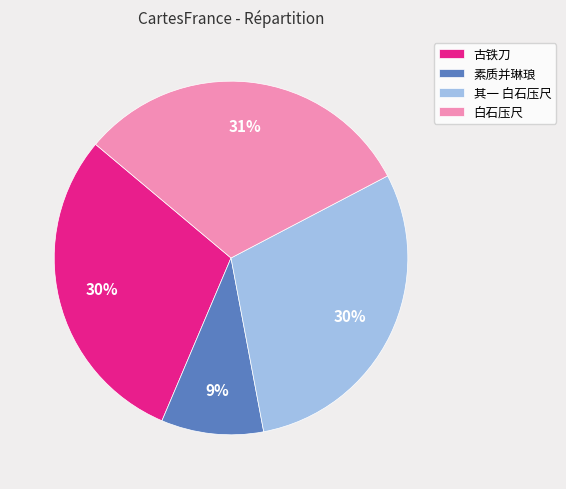

Which slice is the smallest?

素质并琳琅